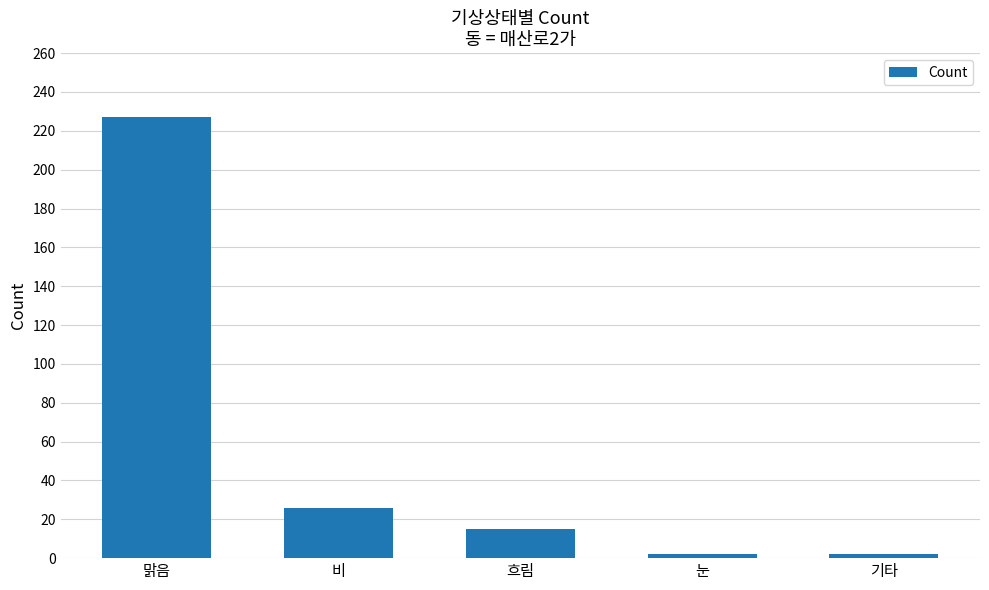

Reading left to right, what are all the values shown in this chart?

227	26	15	2	2